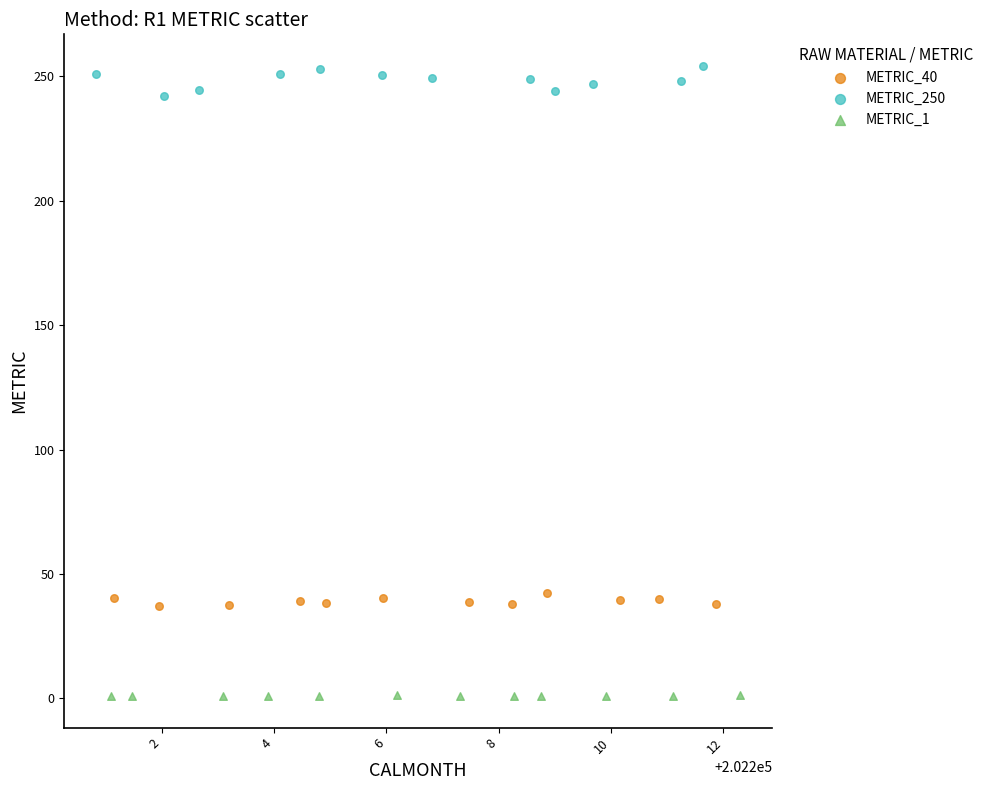

Which series has the largest Y range (max minus min)?

METRIC_250